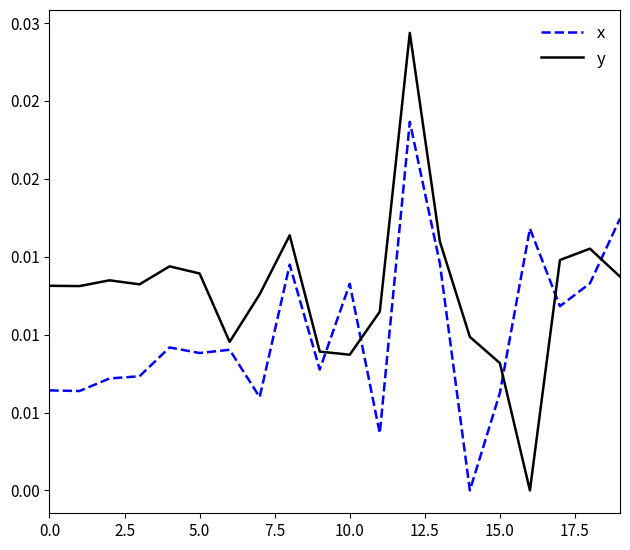

Does the chart have visible grid lines?

No